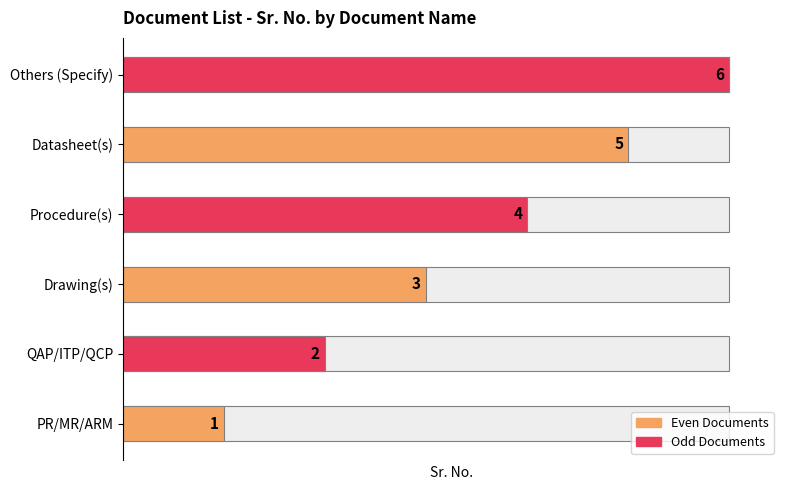

Which has a higher value, QAP/ITP/QCP or PR/MR/ARM?

QAP/ITP/QCP